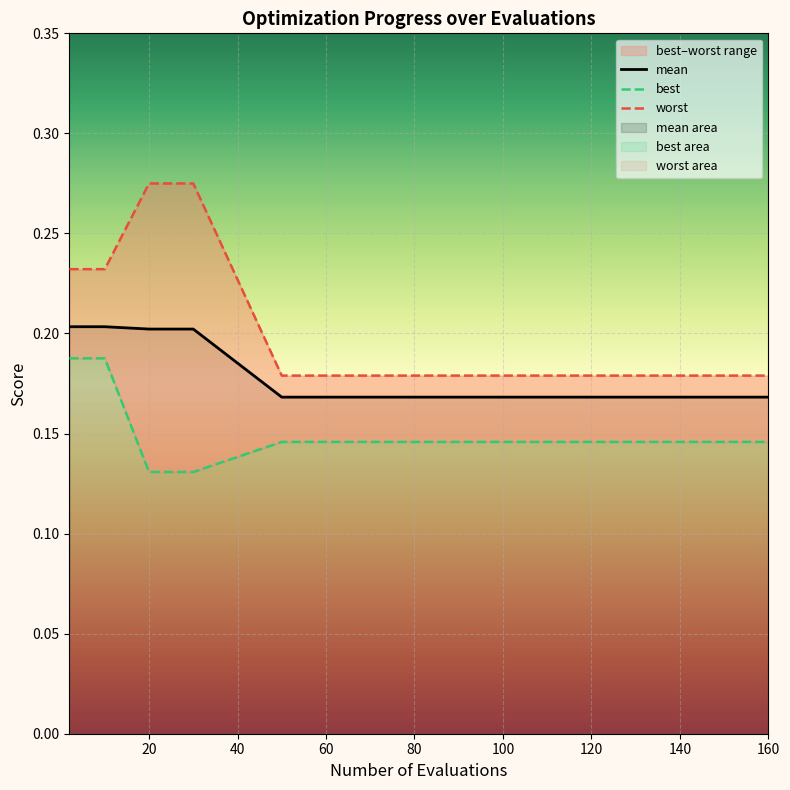

True or false: best and mean cross at least once.

False